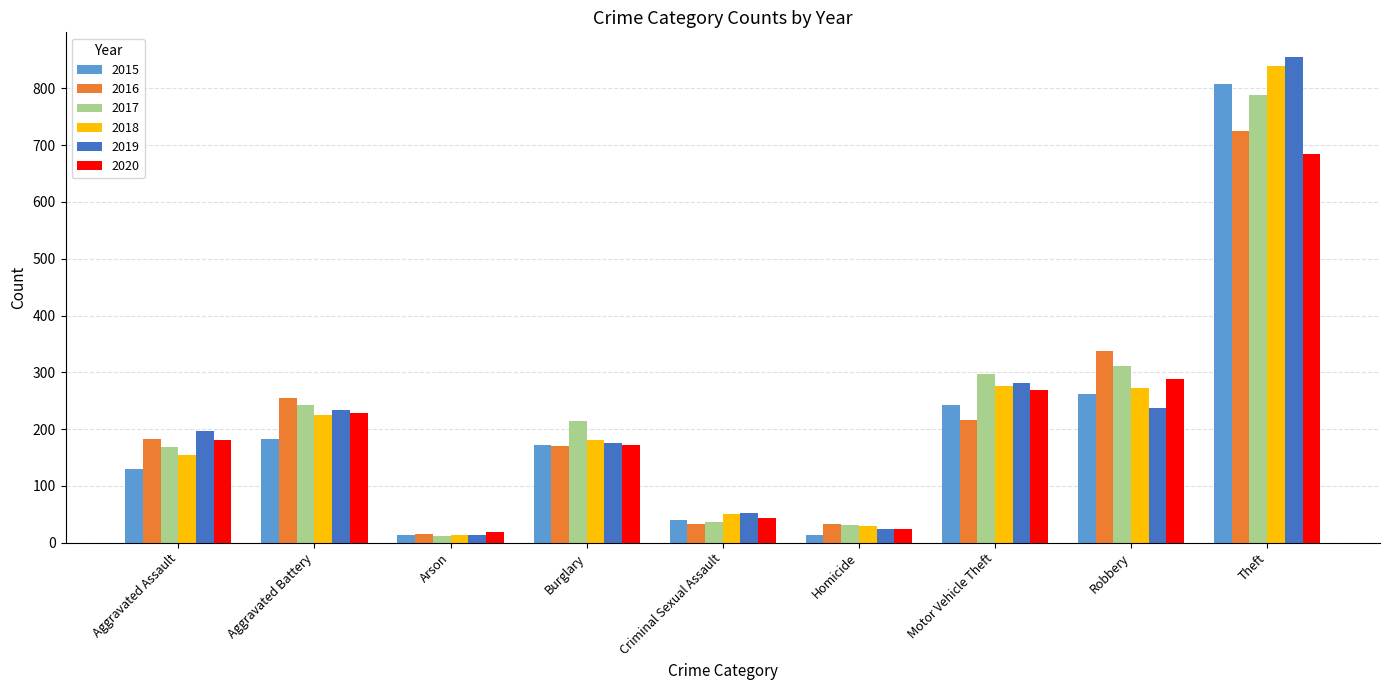

How many values in the 2017 series are below 214?

4